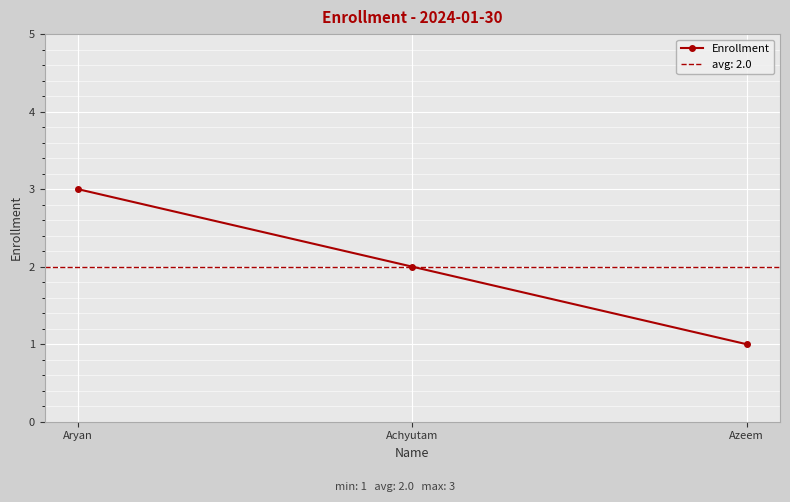

What is the difference between the maximum and second lowest values?

1